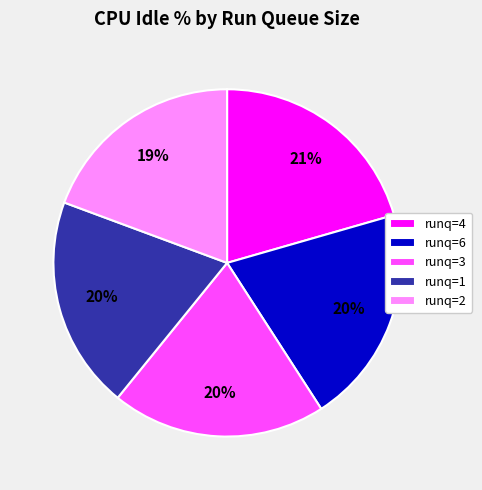

To the nearest percent, what is the combined percentage of runq=4 and runq=6?

41%